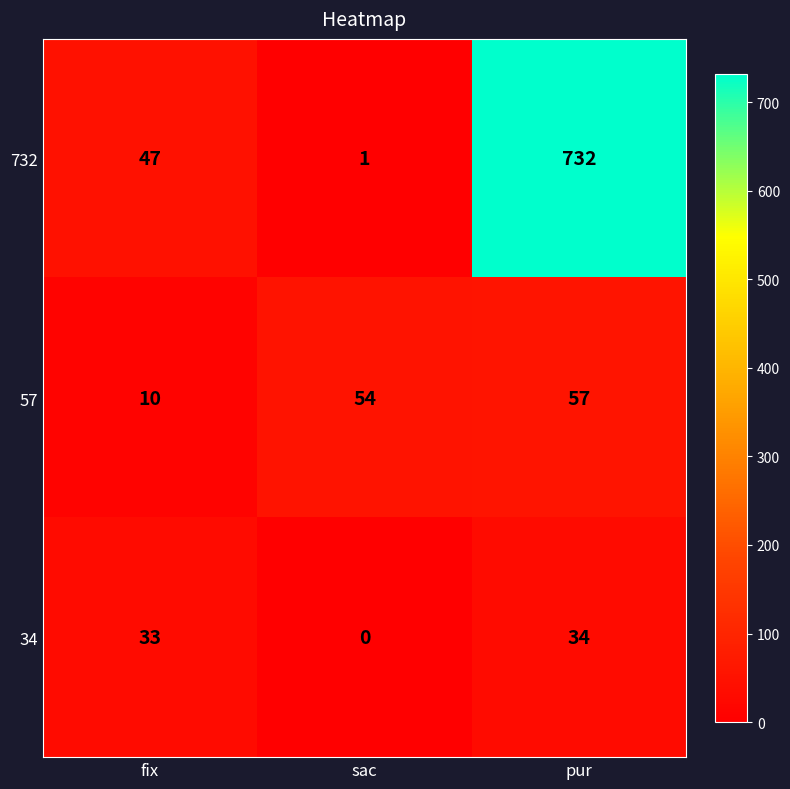

What is the maximum value shown in the chart?

732